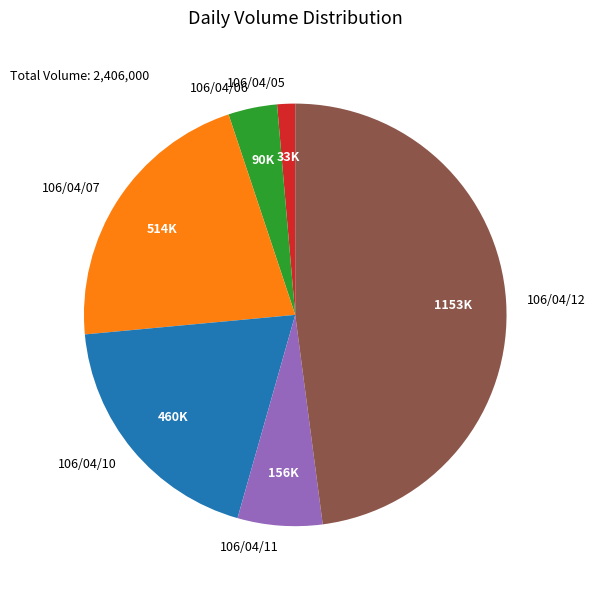

Approximately how many times larger is the value at 106/04/12 compared to 106/04/05?

34.9